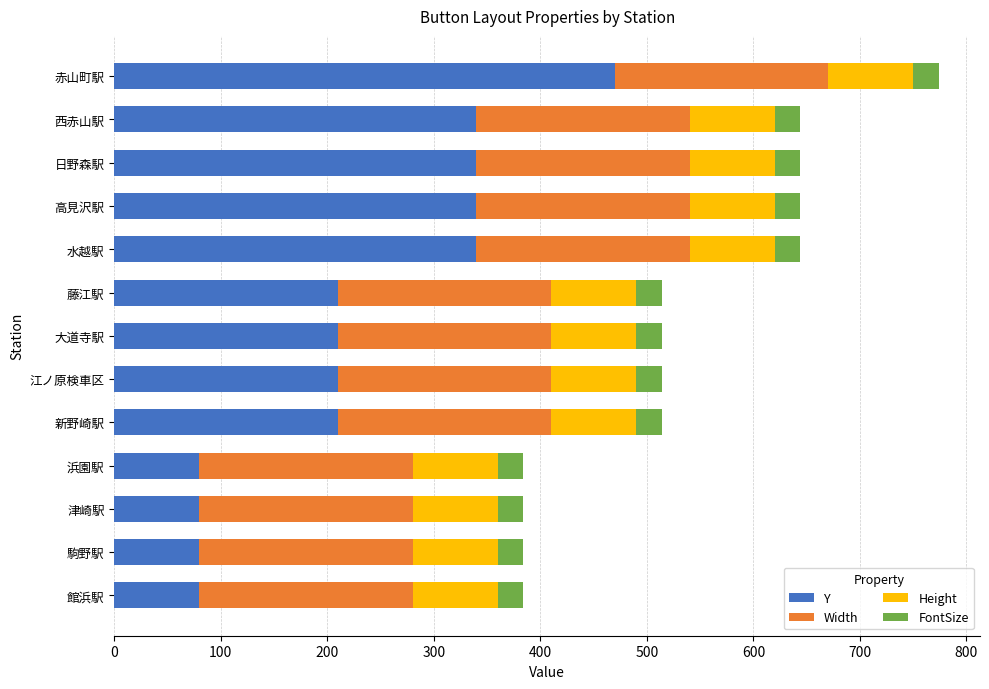

What is the total value across all series at 赤山町駅?

774